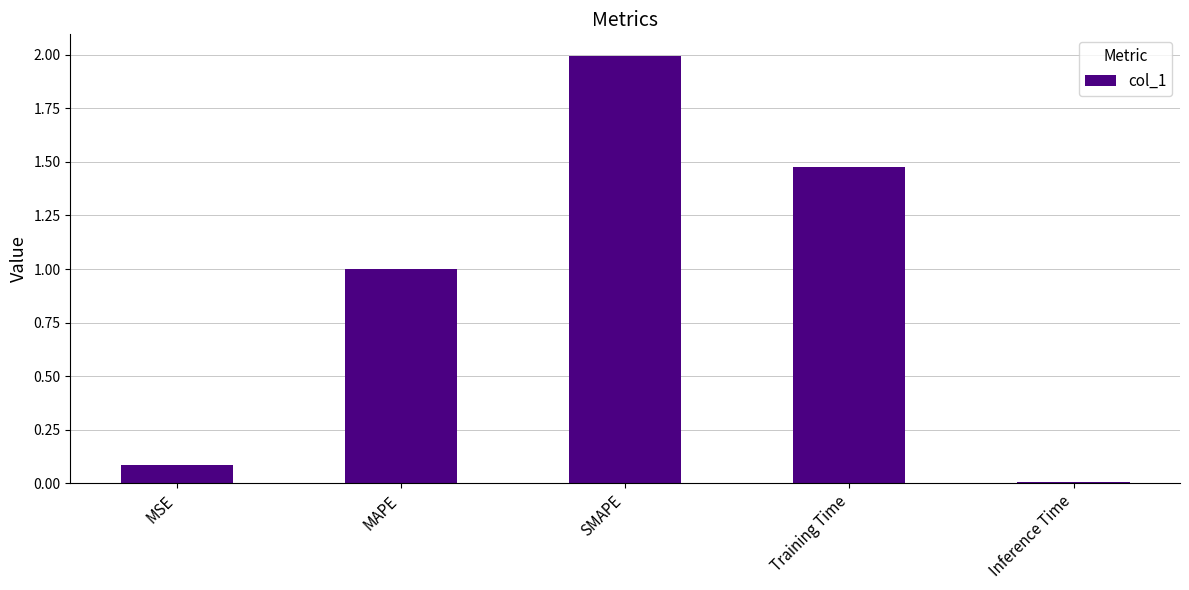

What position from the left is MSE?

1